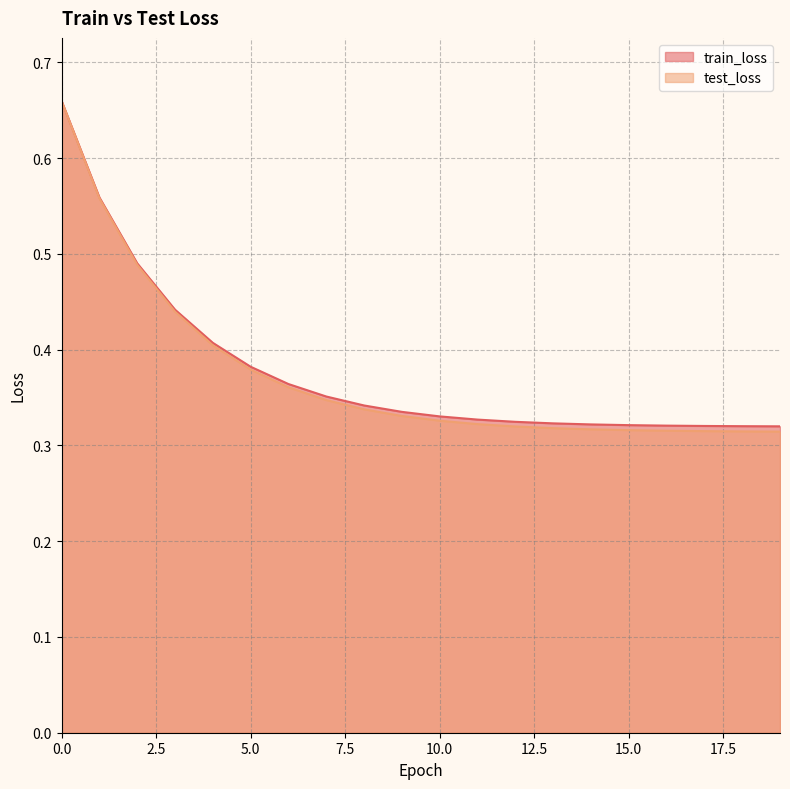

What is the sum of the test_loss values at 12 and 5?

0.7